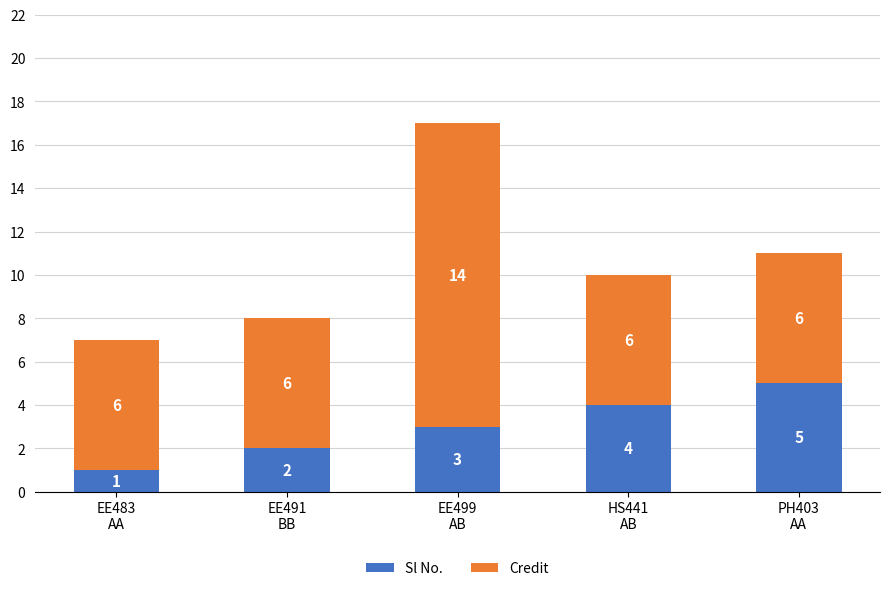

What is the maximum value for Sl No.?

5